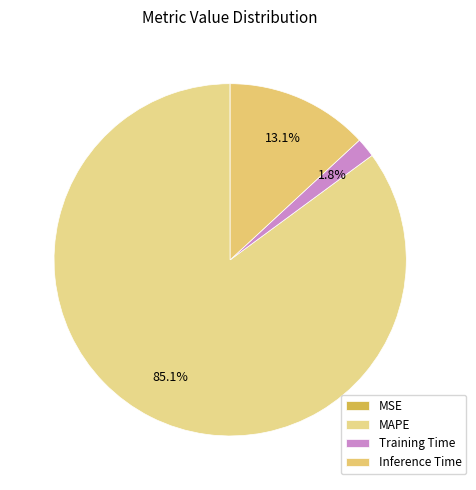

How many slices are in this pie chart?

4